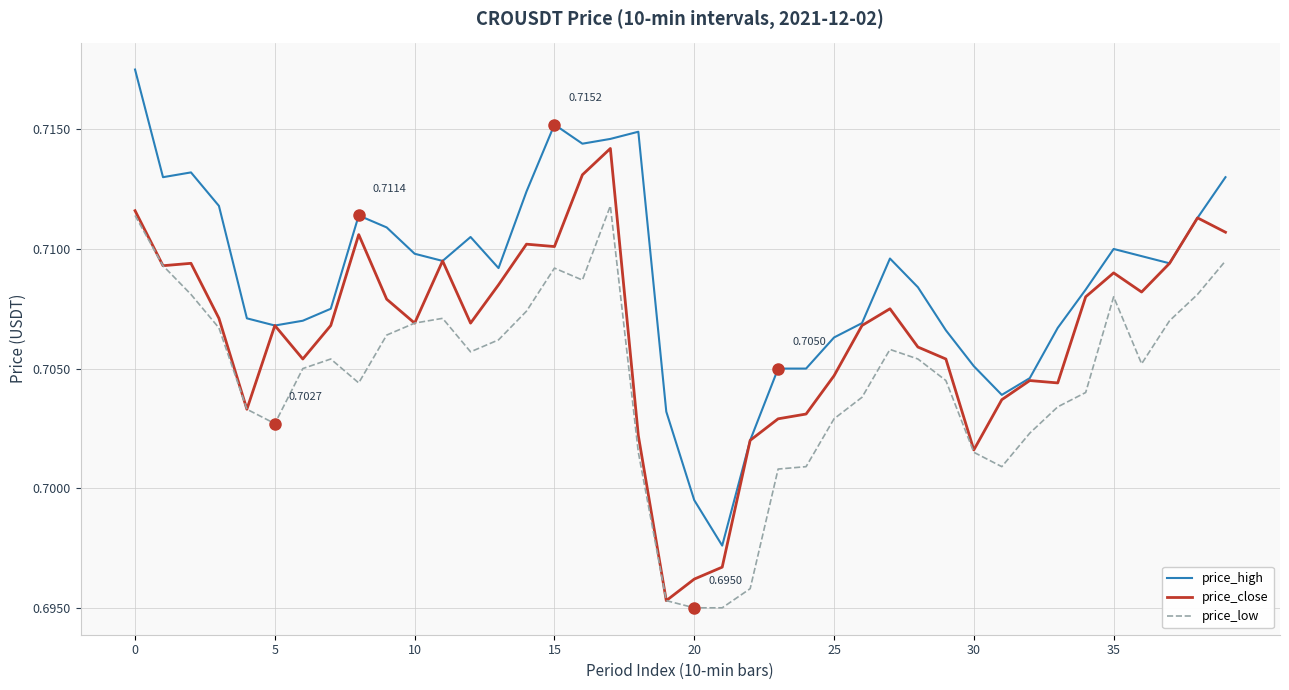

Which series has the largest total across all categories?

price_high